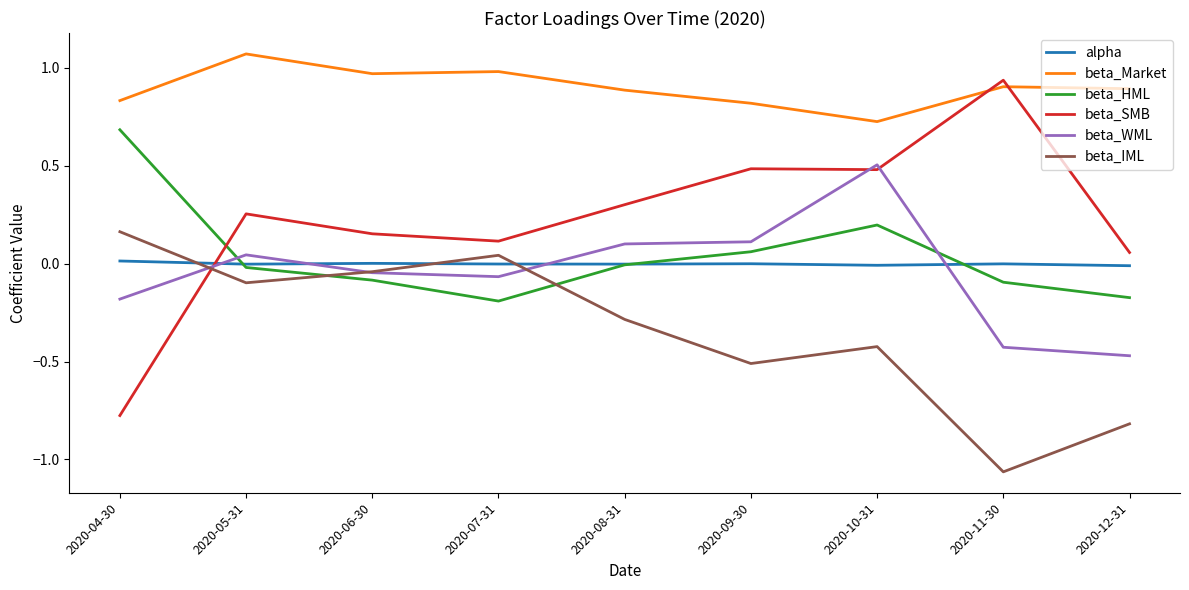

At which category is the sum across all series the highest?

2020-10-31